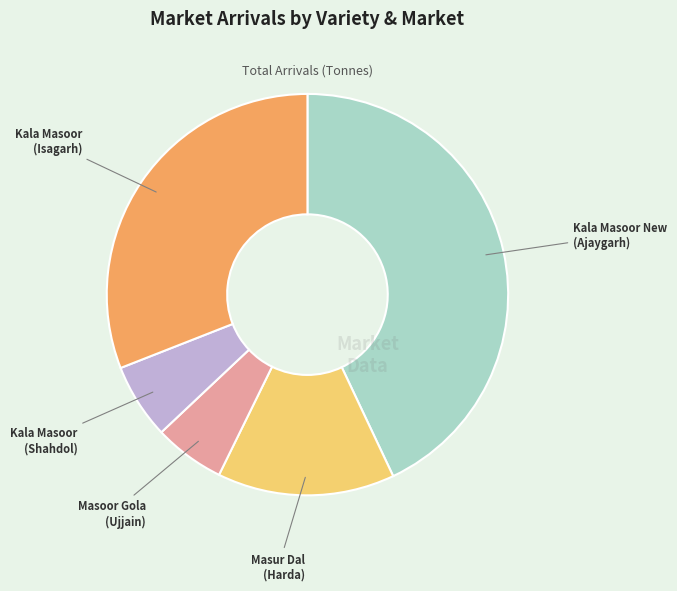

How many slices are in this pie chart?

5